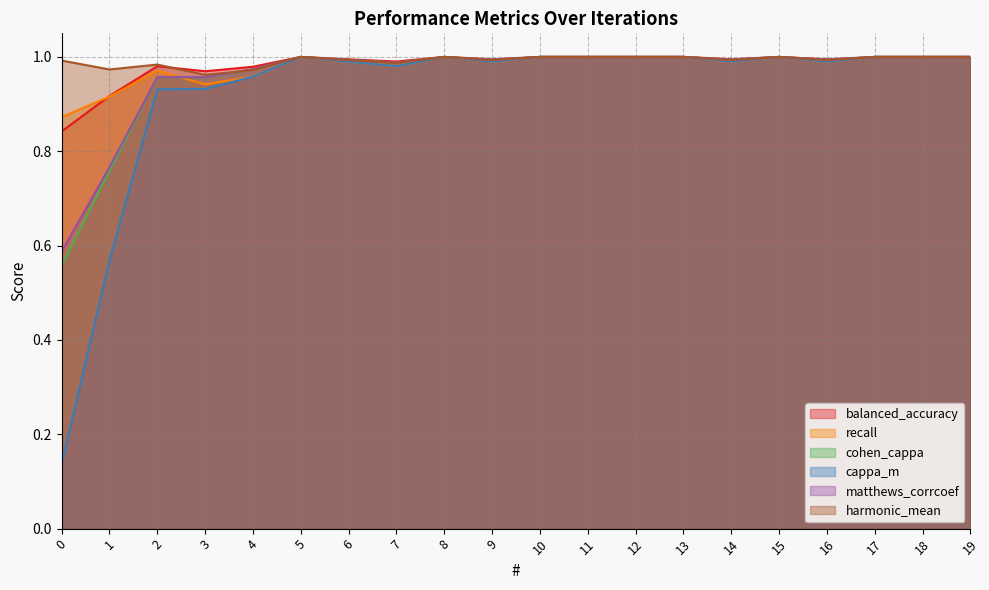

Reading left to right, transcribe all the data shown in this chart.

balanced_accuracy: 0=0.8	1=0.9	2=1.0	3=1.0	4=1.0	5=1.0	6=1.0	7=1.0	8=1.0	9=1.0	10=1.0	11=1.0	12=1.0	13=1.0	14=1.0	15=1.0	16=1.0	17=1.0	18=1.0	19=1.0
recall: 0=0.9	1=0.9	2=1.0	3=0.9	4=1.0	5=1.0	6=1.0	7=1.0	8=1.0	9=1.0	10=1.0	11=1.0	12=1.0	13=1.0	14=1.0	15=1.0	16=1.0	17=1.0	18=1.0	19=1.0
cohen_cappa: 0=0.6	1=0.8	2=1.0	3=1.0	4=1.0	5=1.0	6=1.0	7=1.0	8=1.0	9=1.0	10=1.0	11=1.0	12=1.0	13=1.0	14=1.0	15=1.0	16=1.0	17=1.0	18=1.0	19=1.0
cappa_m: 0=0.1	1=0.6	2=0.9	3=0.9	4=1.0	5=1.0	6=1.0	7=1.0	8=1.0	9=1.0	10=1.0	11=1.0	12=1.0	13=1.0	14=1.0	15=1.0	16=1.0	17=1.0	18=1.0	19=1.0
matthews_corrcoef: 0=0.6	1=0.8	2=1.0	3=1.0	4=1.0	5=1.0	6=1.0	7=1.0	8=1.0	9=1.0	10=1.0	11=1.0	12=1.0	13=1.0	14=1.0	15=1.0	16=1.0	17=1.0	18=1.0	19=1.0
harmonic_mean: 0=1.0	1=1.0	2=1.0	3=1.0	4=1.0	5=1.0	6=1.0	7=1.0	8=1.0	9=1.0	10=1.0	11=1.0	12=1.0	13=1.0	14=1.0	15=1.0	16=1.0	17=1.0	18=1.0	19=1.0